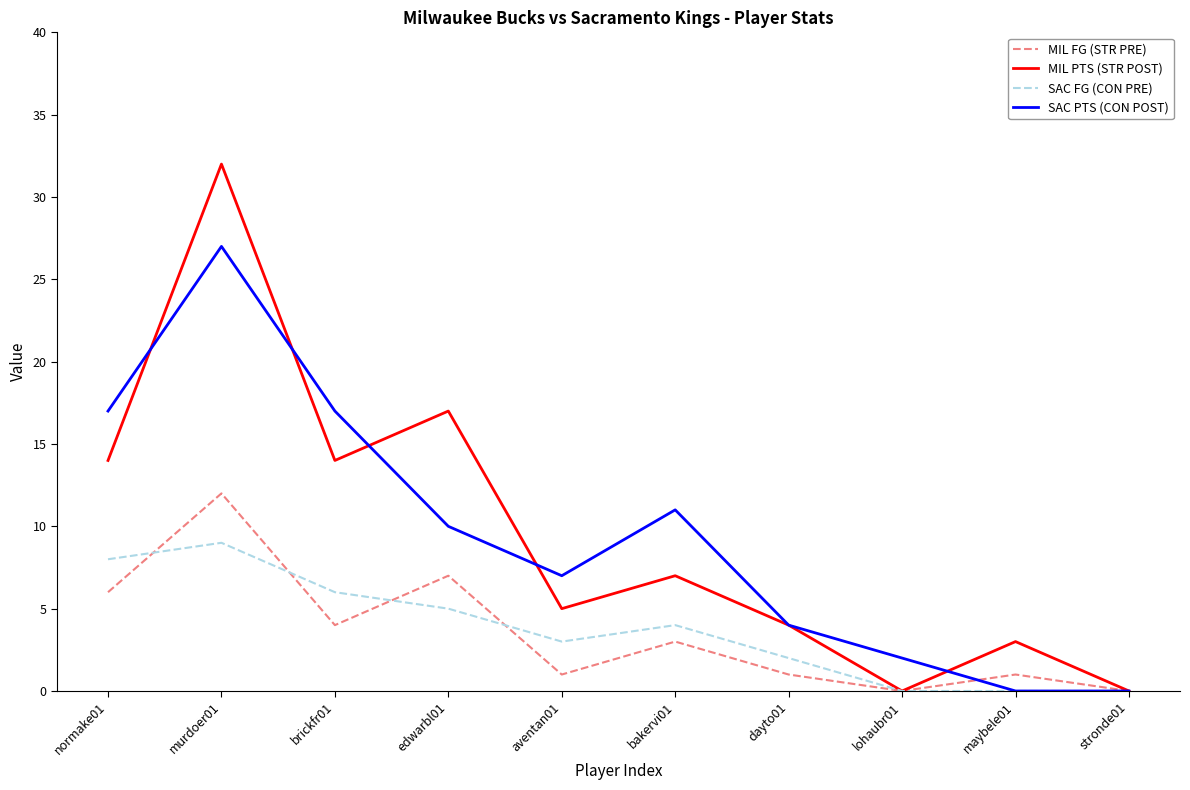

Reading left to right, transcribe all the data shown in this chart.

MIL FG (STR PRE): 6	12	4	7	1	3	1	0	1	0
MIL PTS (STR POST): 14	32	14	17	5	7	4	0	3	0
SAC FG (CON PRE): 8	9	6	5	3	4	2	0	0	0
SAC PTS (CON POST): 17	27	17	10	7	11	4	2	0	0